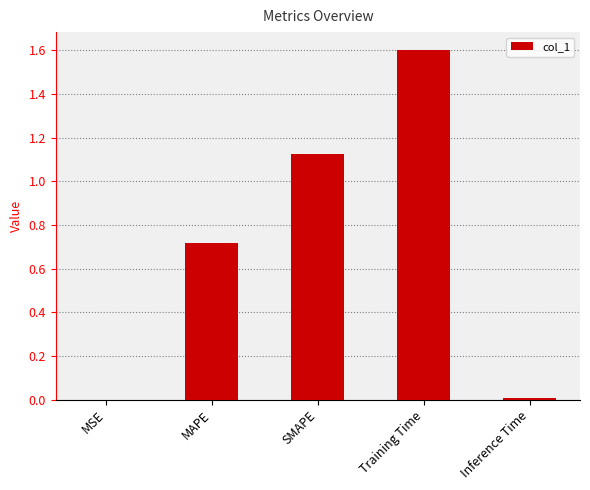

Are the bars grouped side by side (vs. stacked)?

No